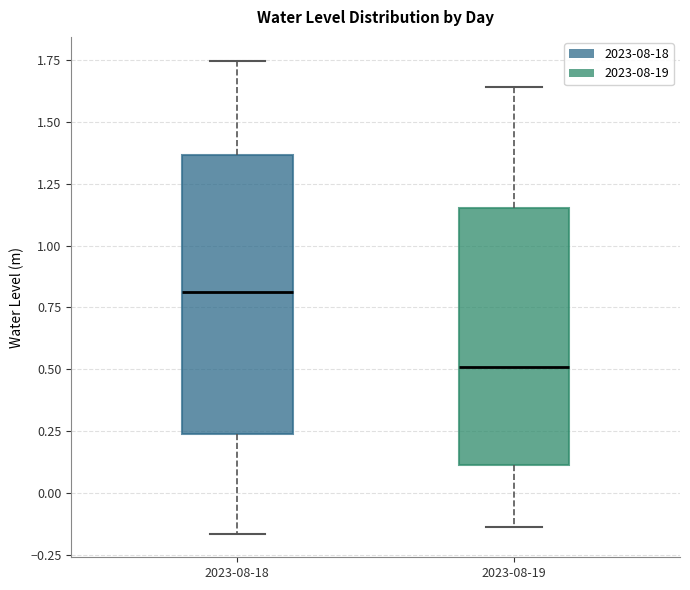

Which box has the lowest median line?

2023-08-19